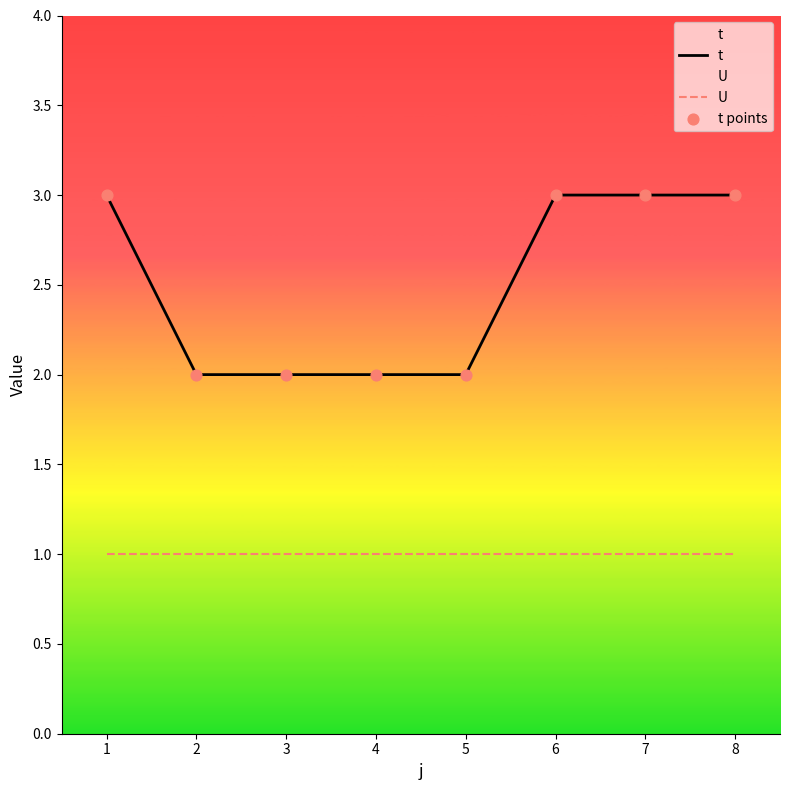

At how many categories does at least one series exceed 2?

4